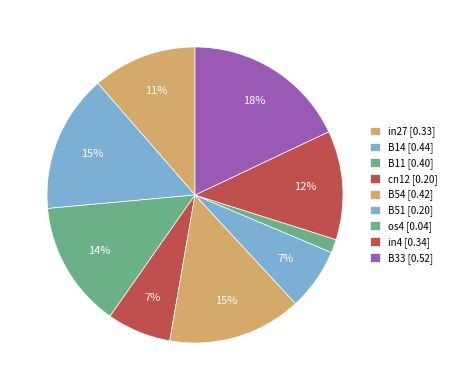

Is the sum of os4 and in4 greater than half?

No